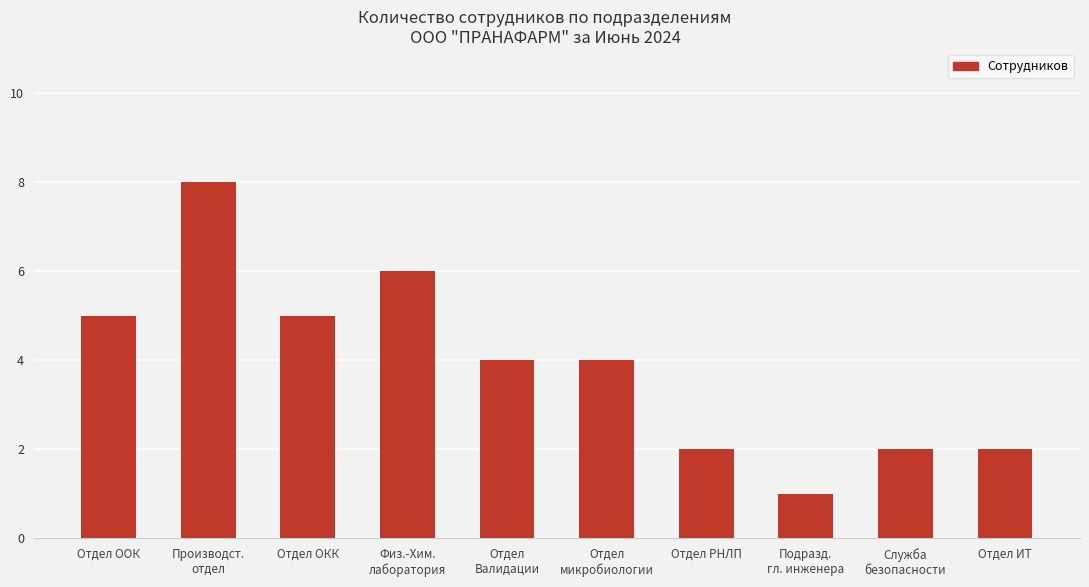

True or false: the data shows 0 at Подразд.
гл. инженера.

False